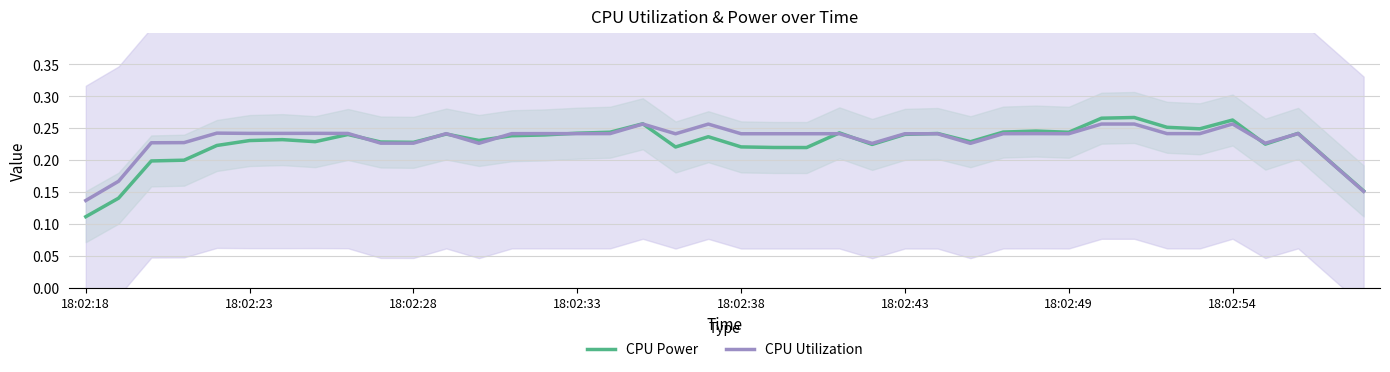

In CPU Utilization, how many points are lower than both neighbors (excluding endpoints)?

12